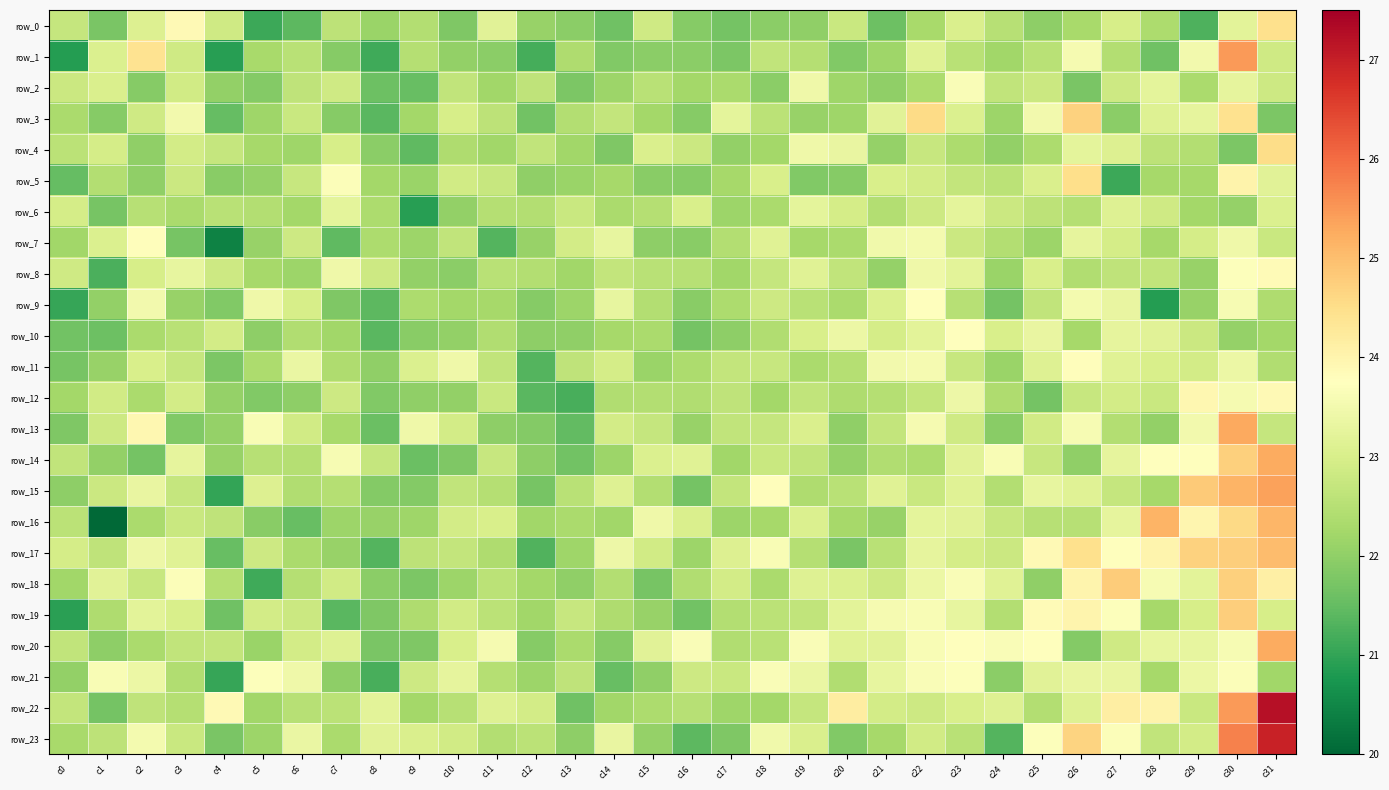

Which category has the highest value across all series?

c31